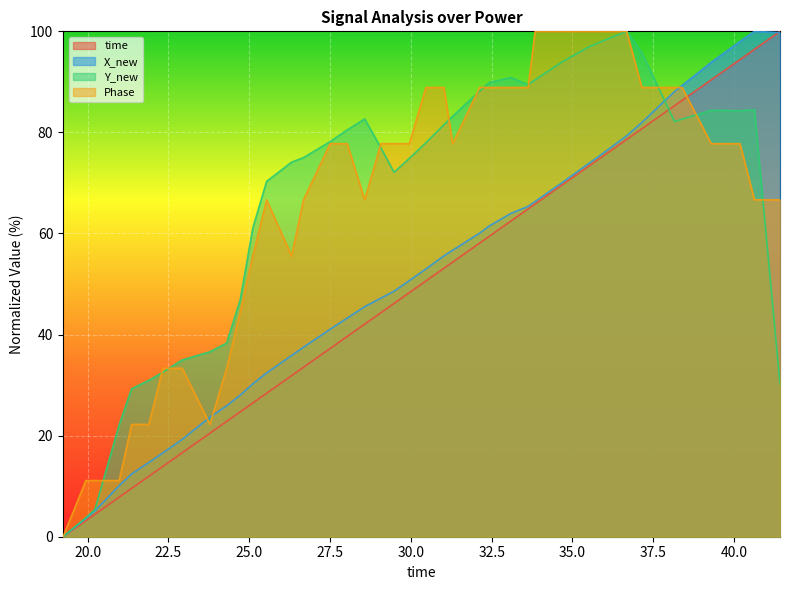

What is the greatest value displayed?

100.0